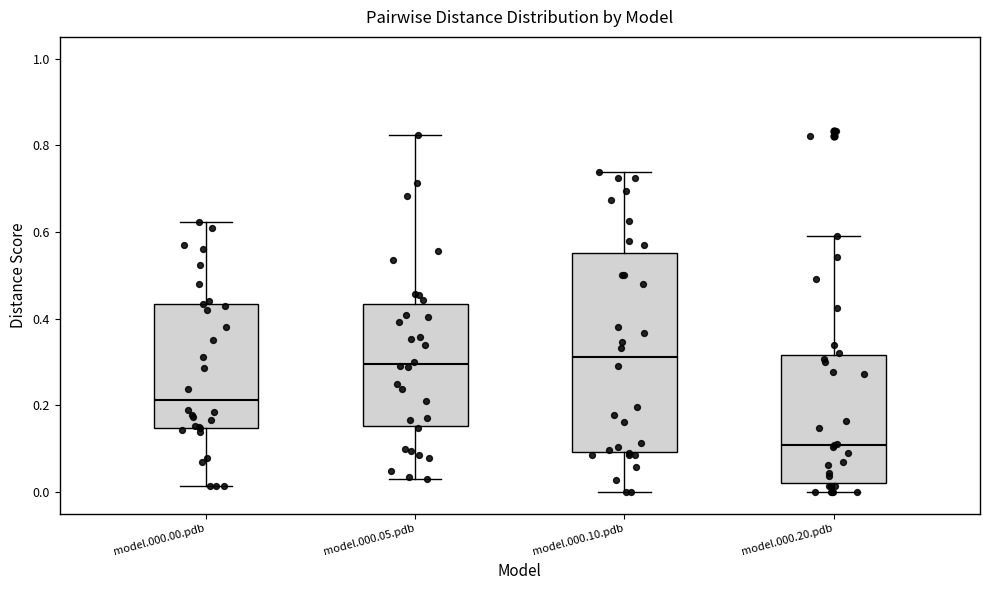

Reading left to right, read every box against the y-axis: the position of its median line, the range the box covers, and the ends of its whiskers. The values are not printed on the chart, so give them approximately, as read against the axis.

model.000.00.pdb: median 0.22, box 0.14 to 0.44, whiskers 0.02 to 0.62
model.000.05.pdb: median 0.30, box 0.16 to 0.44, whiskers 0.04 to 0.82
model.000.10.pdb: median 0.32, box 0.10 to 0.56, whiskers 0.00 to 0.74
model.000.20.pdb: median 0.10, box 0.02 to 0.32, whiskers 0.00 to 0.60